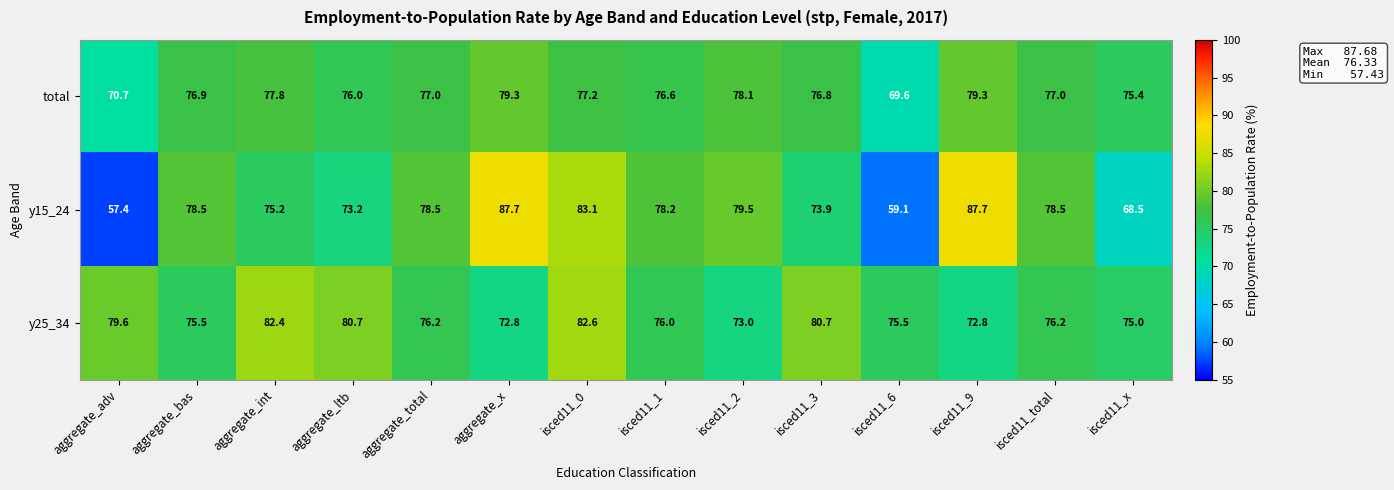

Between aggregate_int and aggregate_total, which series saw the biggest shift?

y25_34